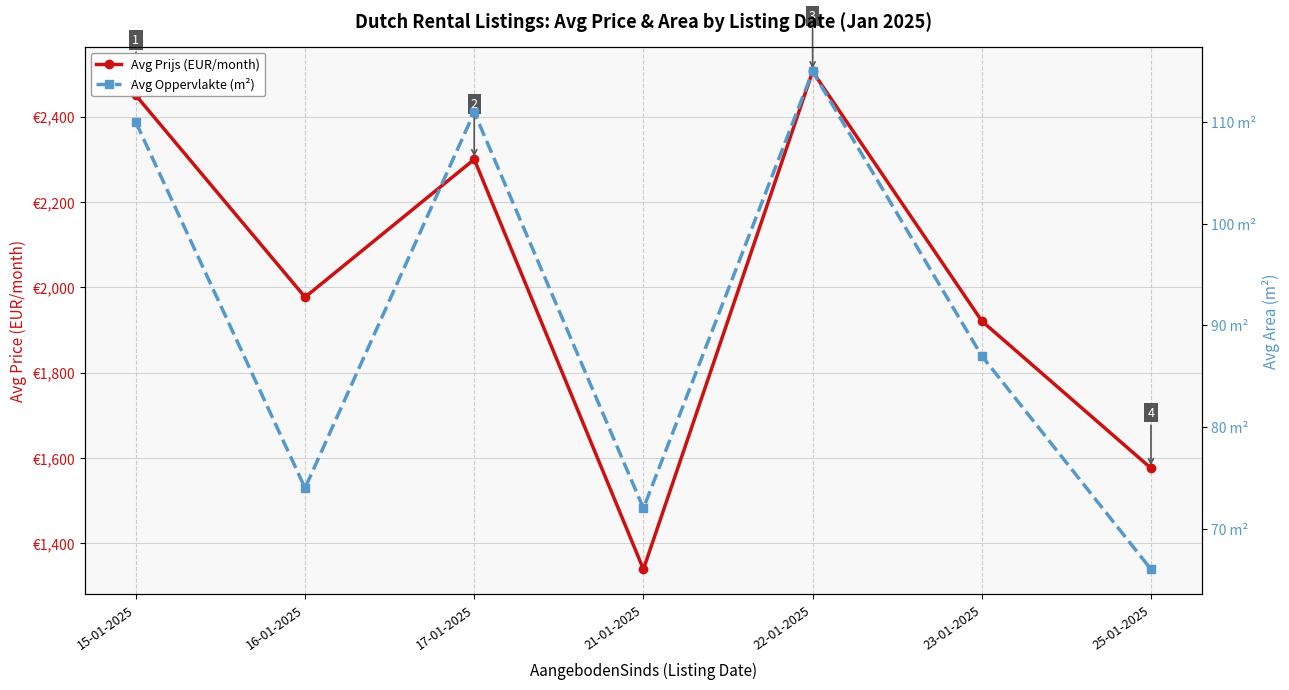

In Avg Oppervlakte (m²), how many points are higher than both neighbors (excluding endpoints)?

2